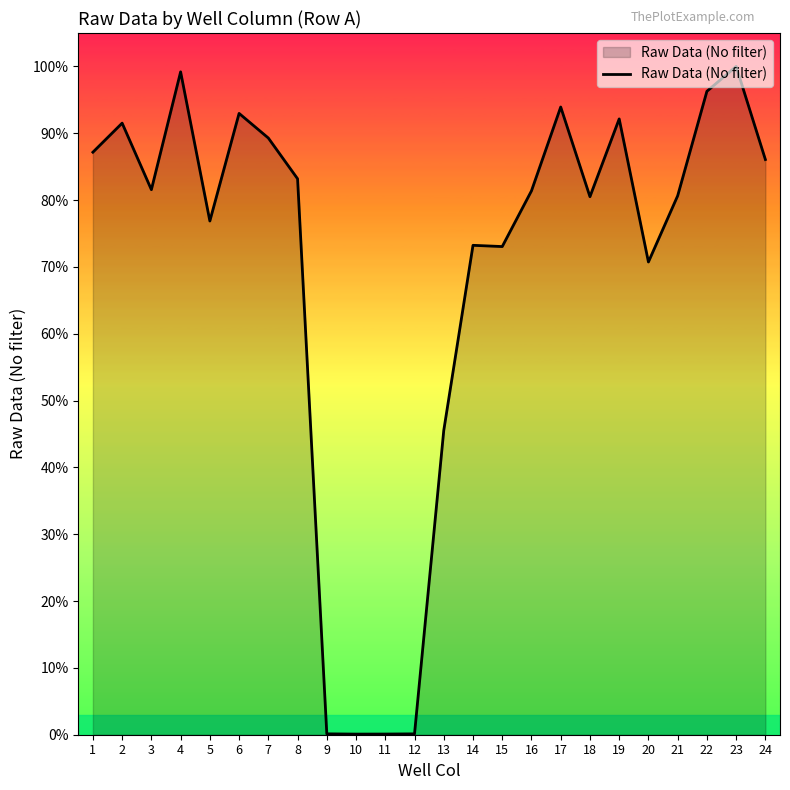

Rank the categories by value from lowest to highest.

10, 11, 12, 9, 13, 20, 15, 14, 5, 18, 21, 16, 3, 8, 24, 1, 7, 2, 19, 6, 17, 22, 4, 23